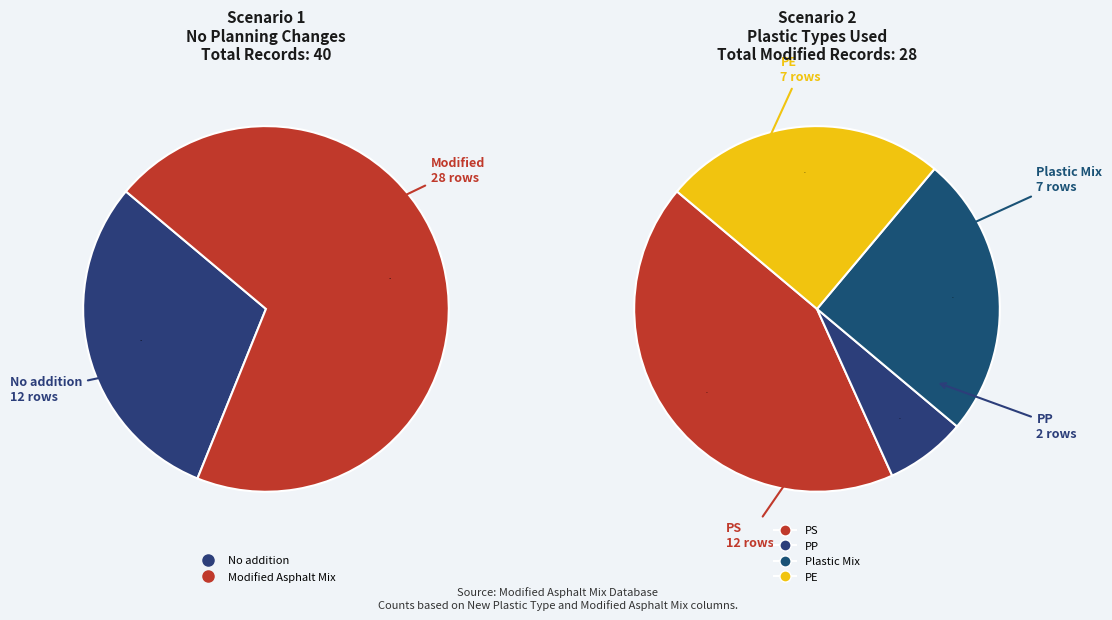

Which category has the biggest portion of the pie?

PS